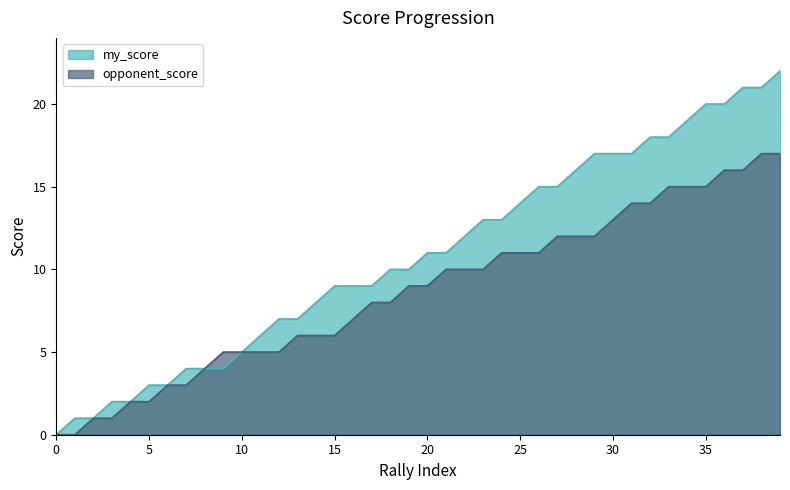

What is the maximum value for my_score?

22